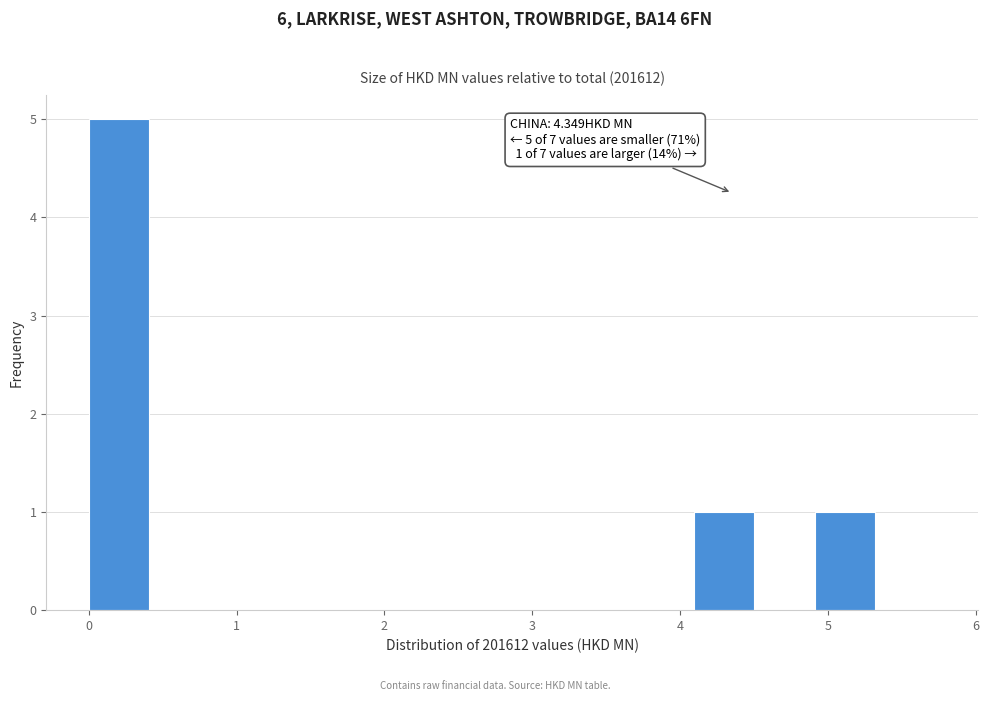

Over which range of the x-axis is the bar tallest?

0.0 to 0.4